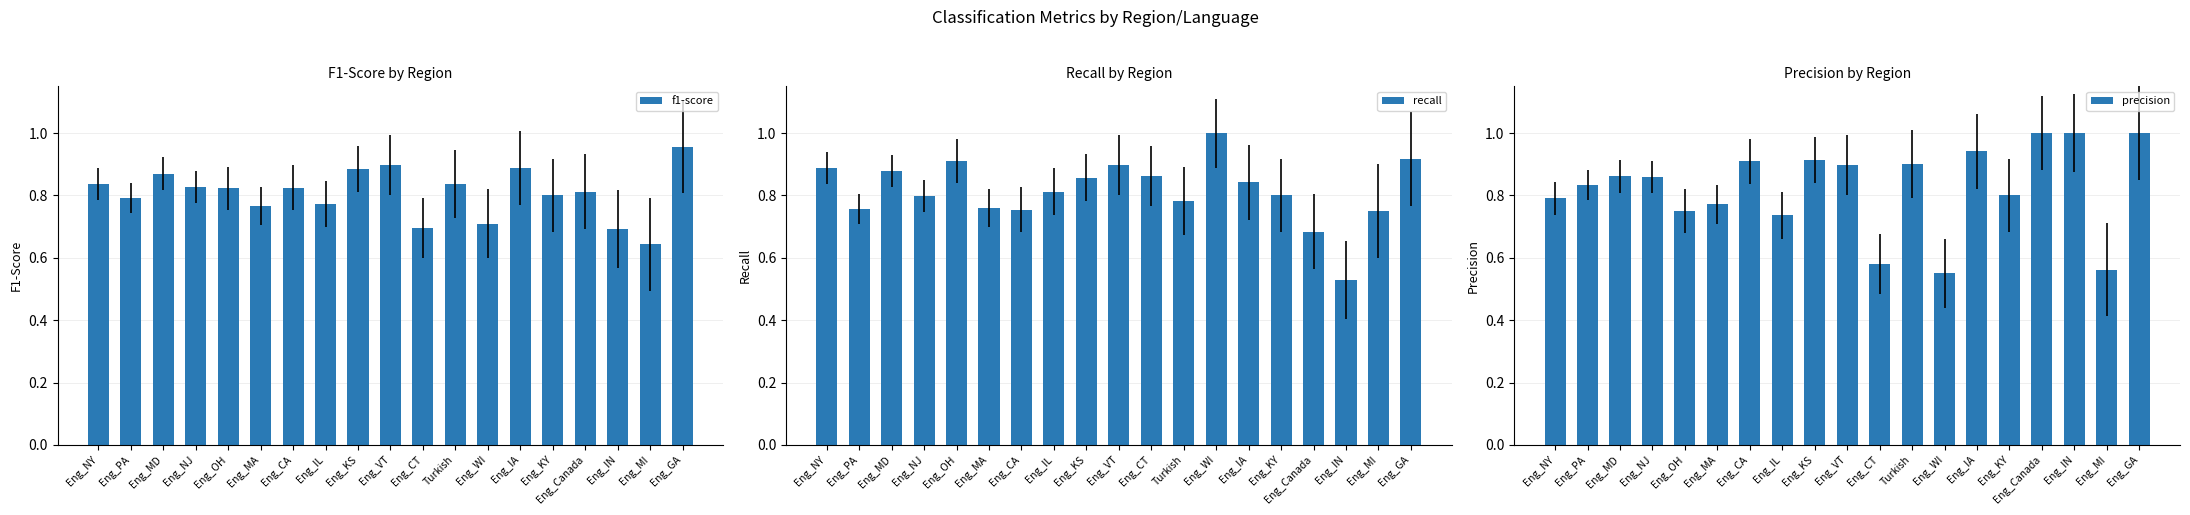

At which category is the sum across all series the highest?

Eng_GA